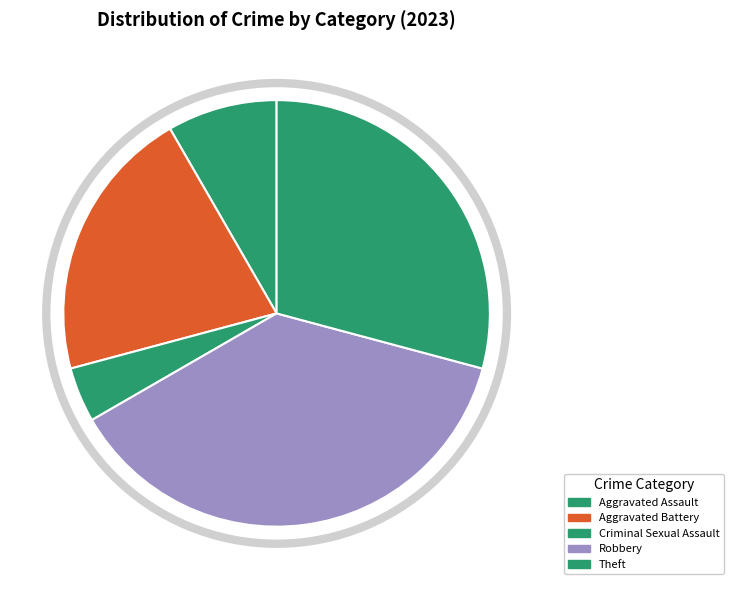

Count the number of slices in the pie.

5